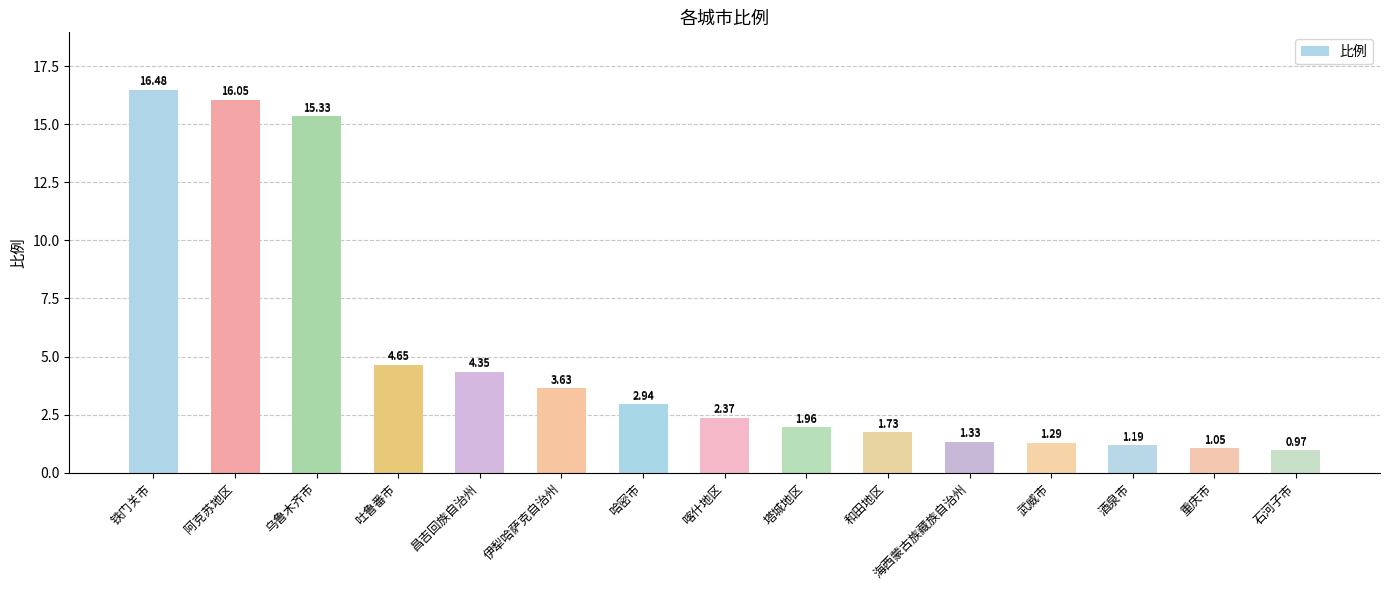

How many values are below 2?

7